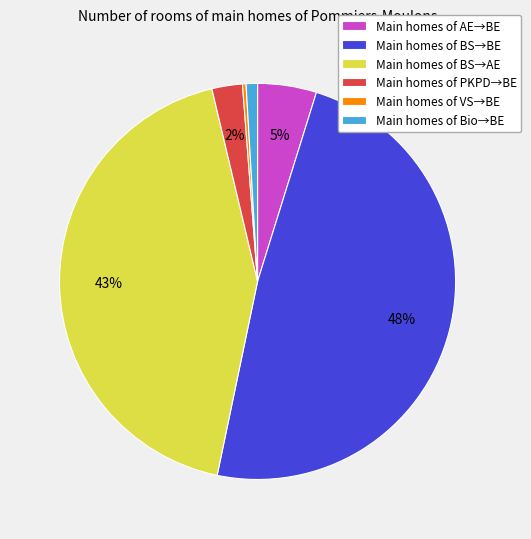

To the nearest percent, what percentage of the pie is Main homes of BS→BE?

48%